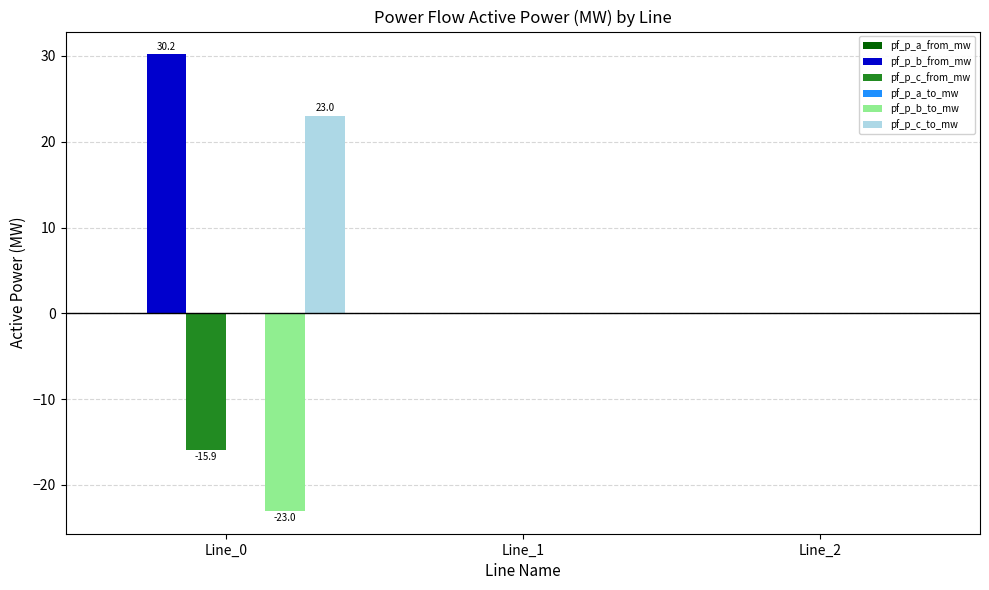

What is the greatest value displayed?

30.2